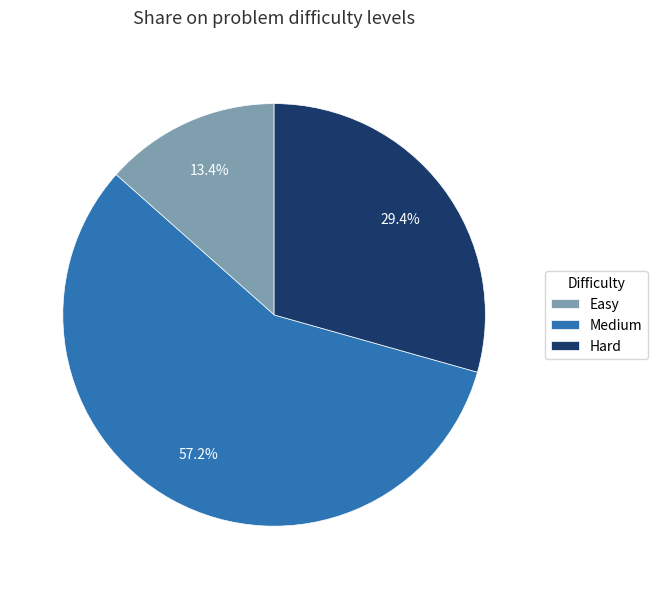

To the nearest percent, what percentage of the pie is Hard?

29%